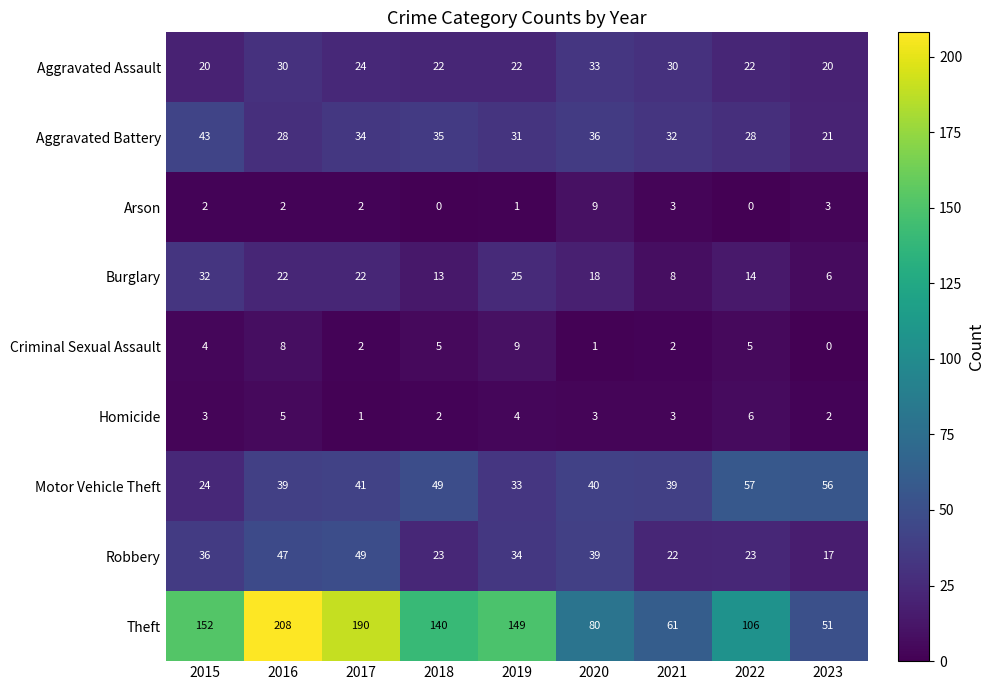

What is the difference between the maximum and minimum values in the Criminal Sexual Assault series?

9